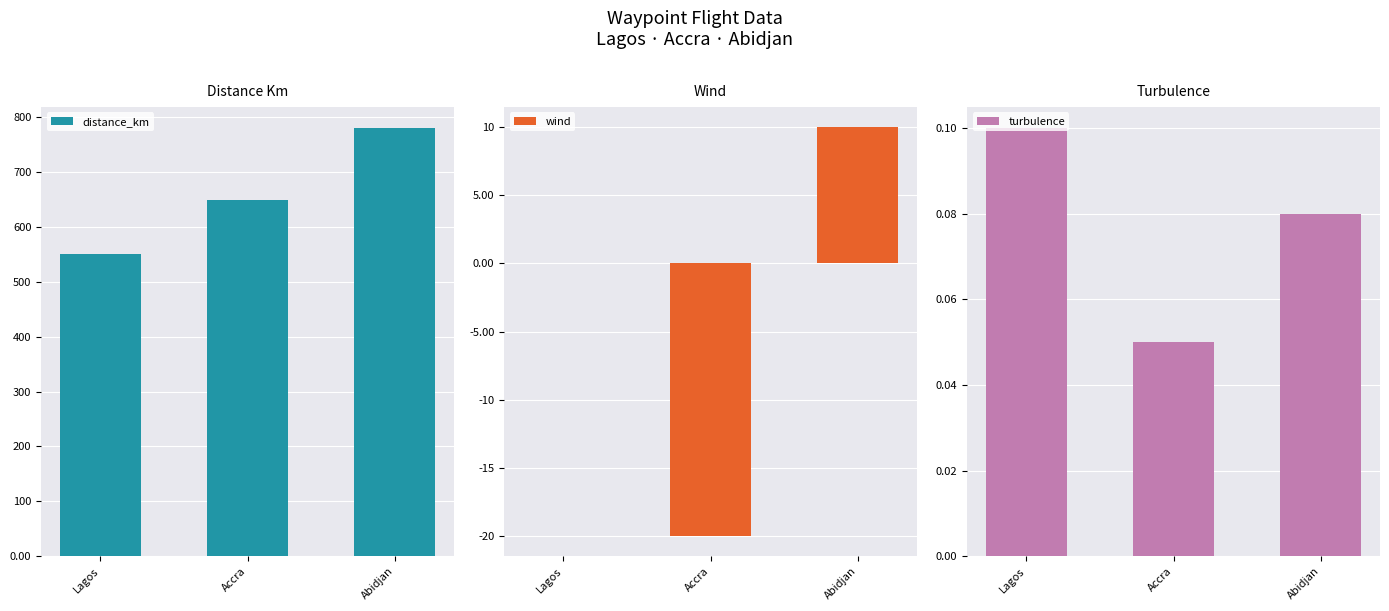

What value does the turbulence series have at Accra?

0.1